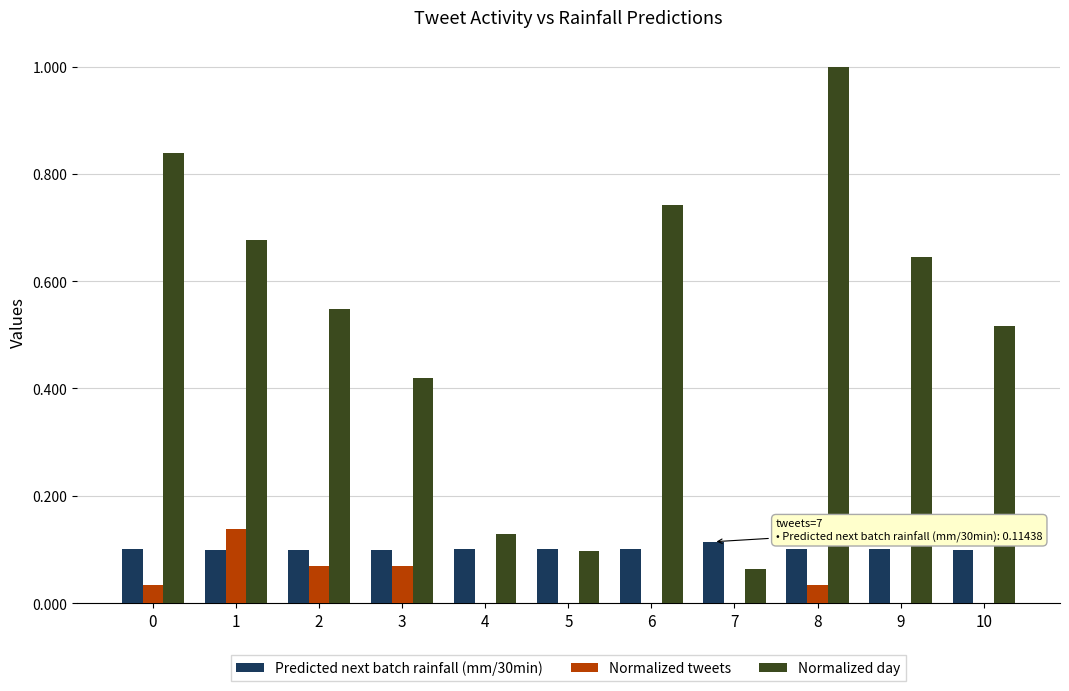

Which series has the largest total across all categories?

Normalized day